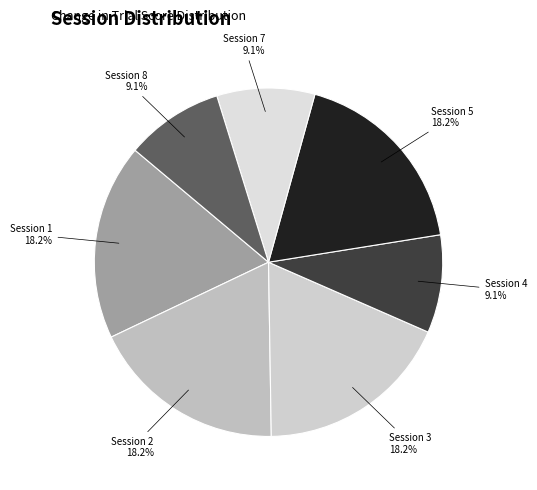

To the nearest percent, what is the difference between the largest and smallest slice percentages?

9%